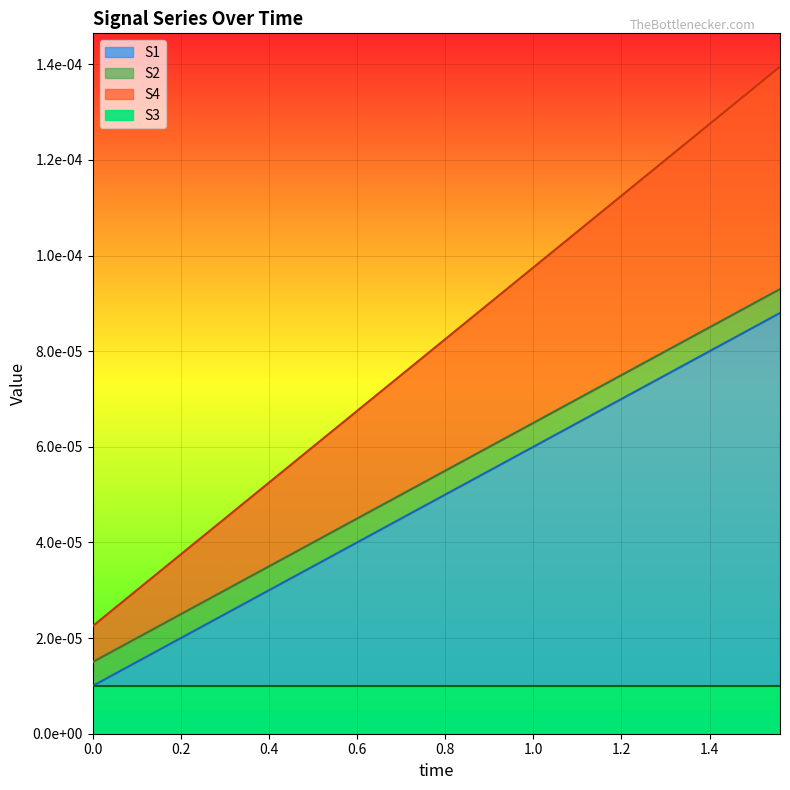

How many S4 values are between 0 and 1?

40